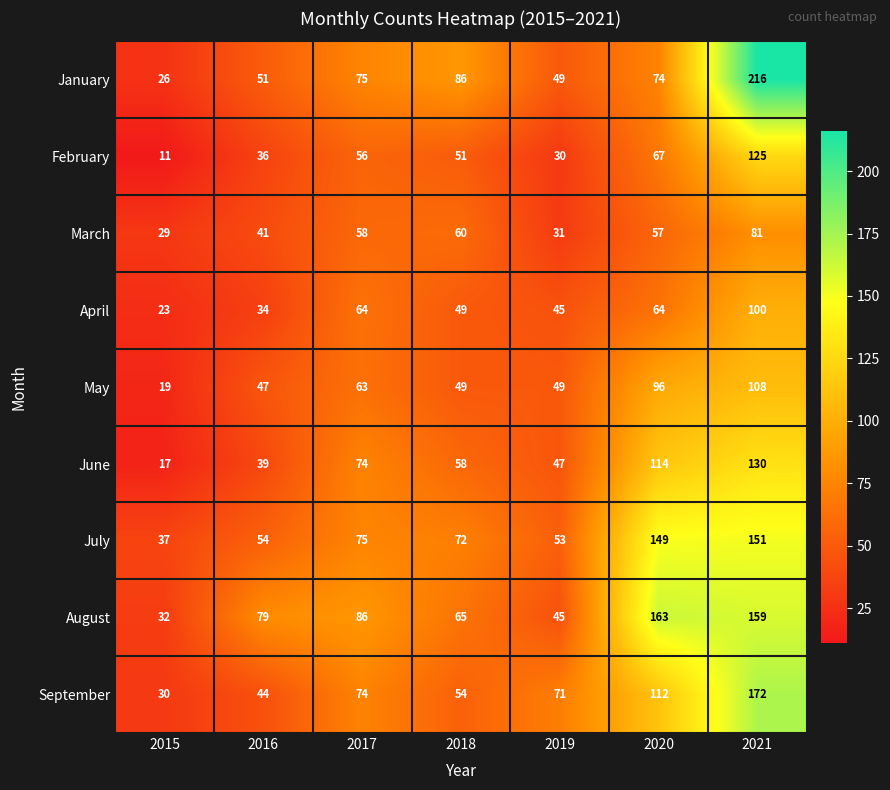

Is it true that August equals 86 at 2017?

True